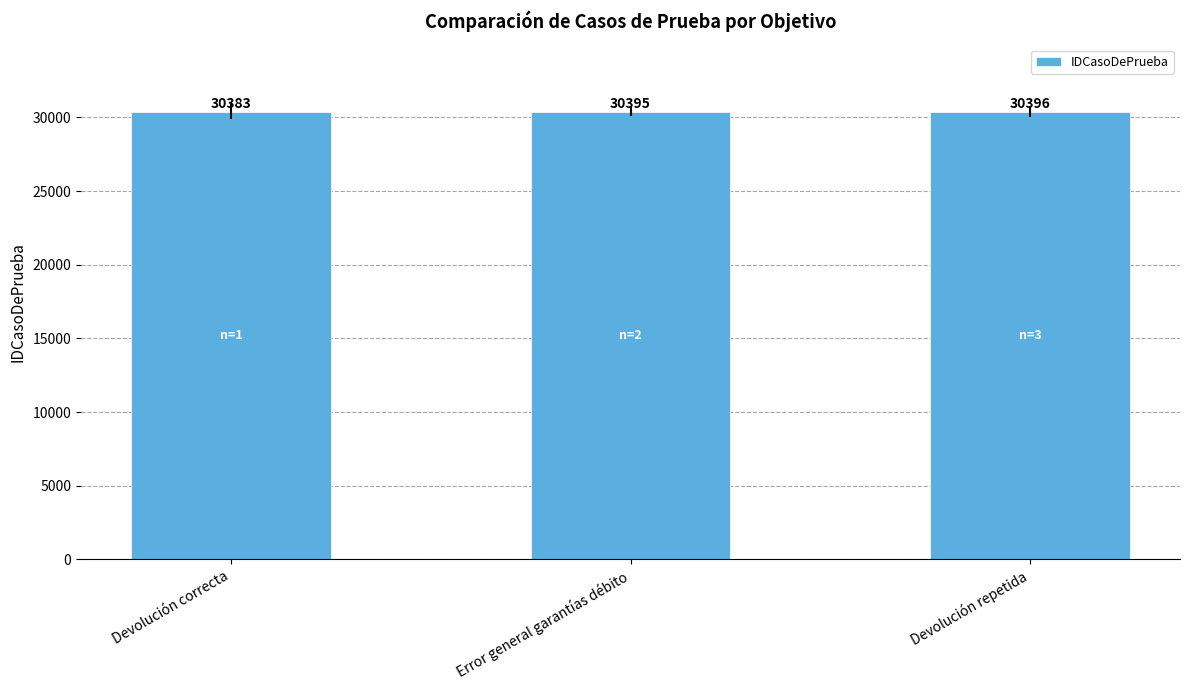

List the labels in order of value, smallest first.

Devolución correcta, Error general garantías débito, Devolución repetida